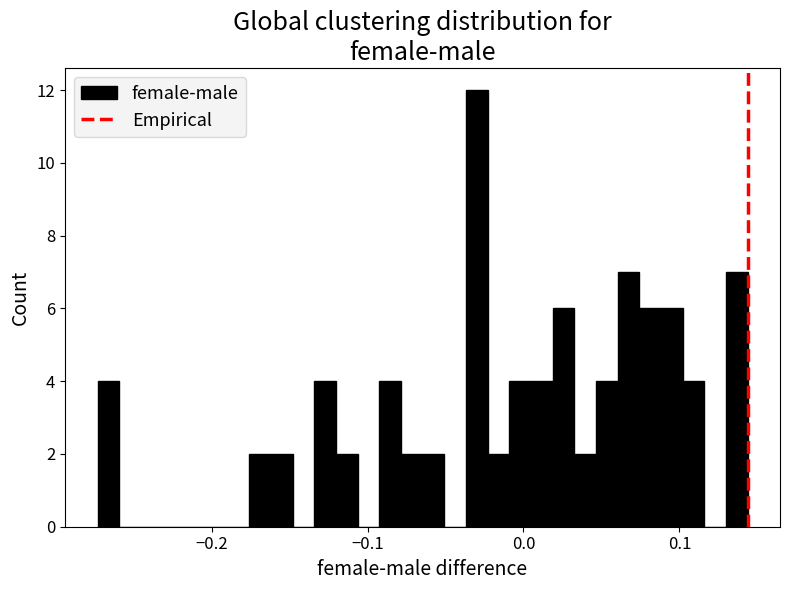

Around what value on the x-axis is the tallest bar? Give the approximate position of its centre, as read against the axis.

-0.03